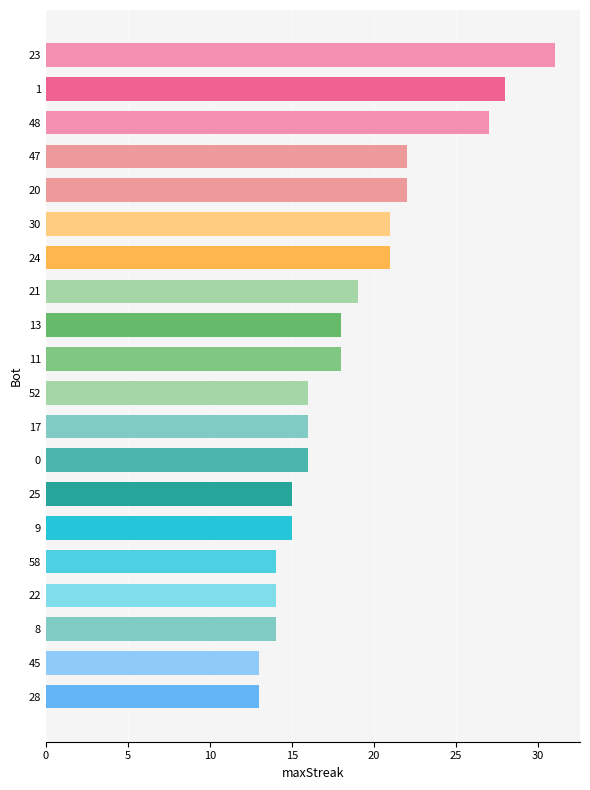

What is the approximate value at 30, to the nearest 5?

20